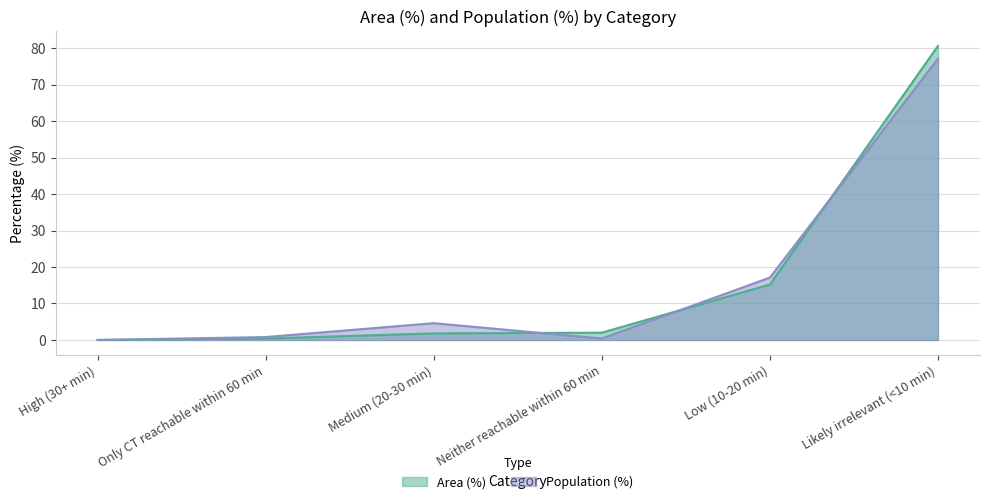

What is the sum of the Population (%) values at Neither reachable within 60 min and Only CT reachable within 60 min?

1.2